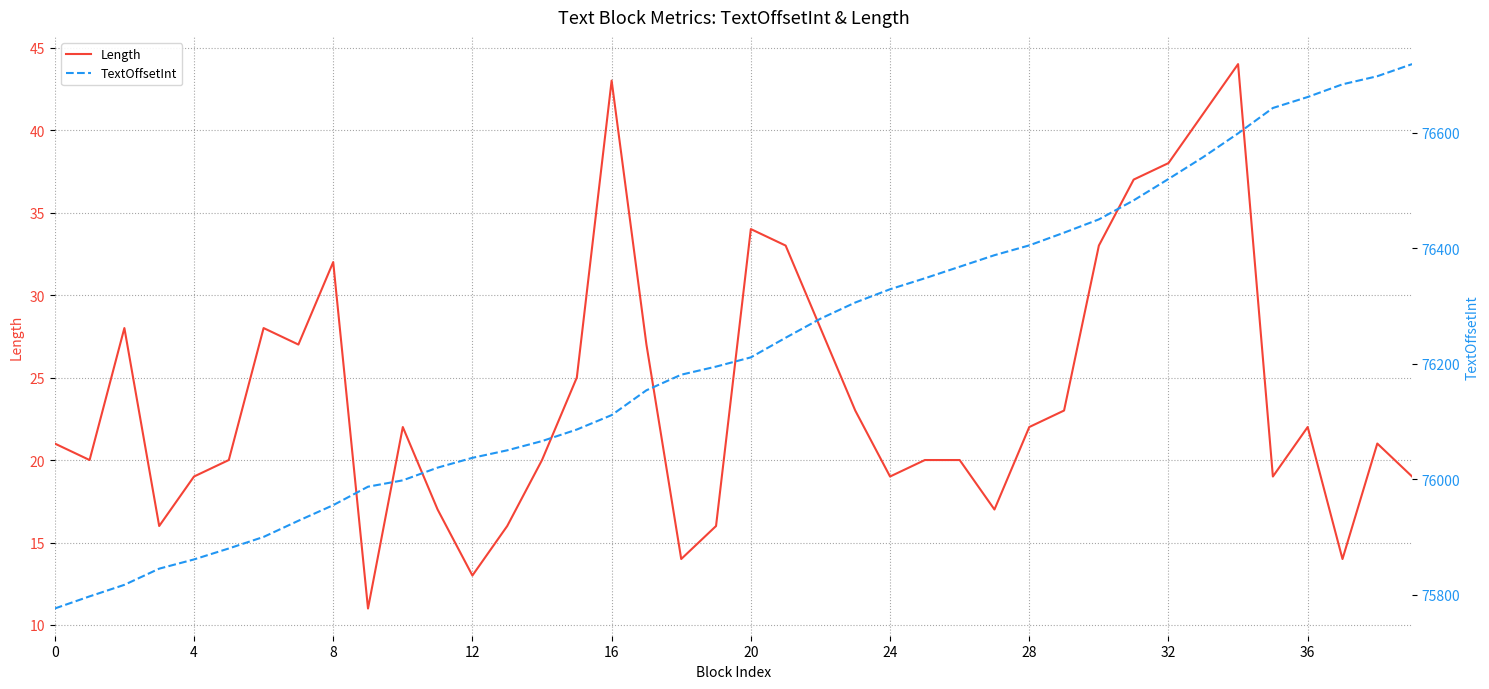

The value of Length at 28 is 13. True or false?

False